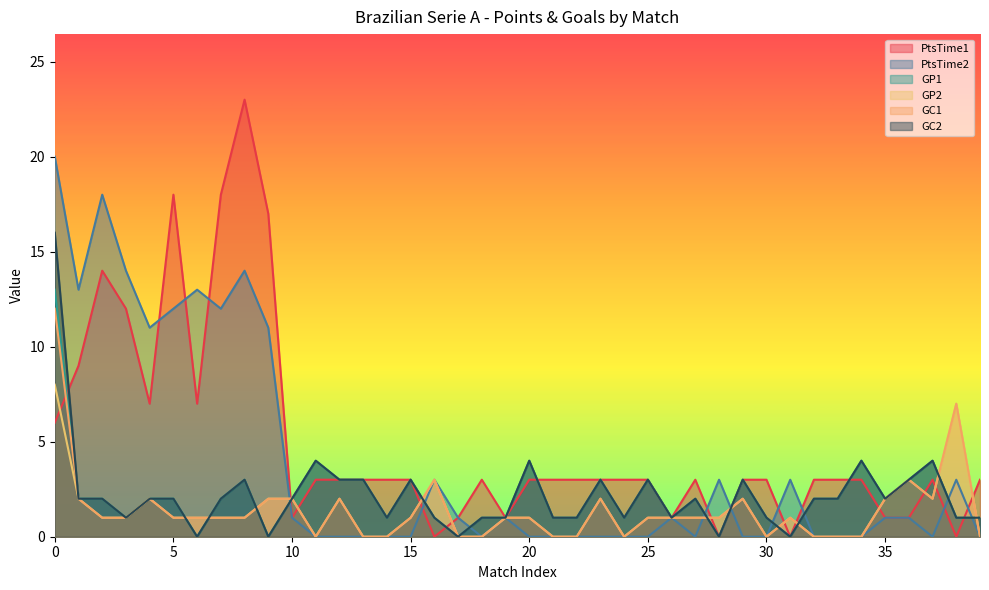

What is the total value across all series at 25?

11